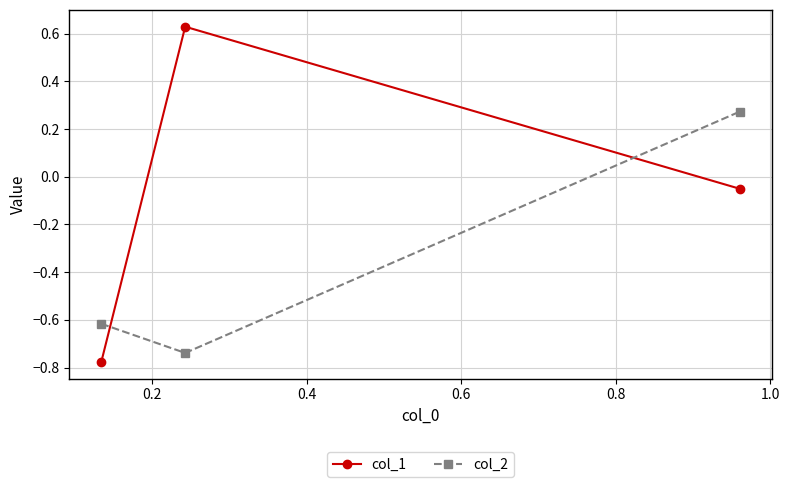

Rank the series by their maximum value, from lowest to highest.

col_2, col_1